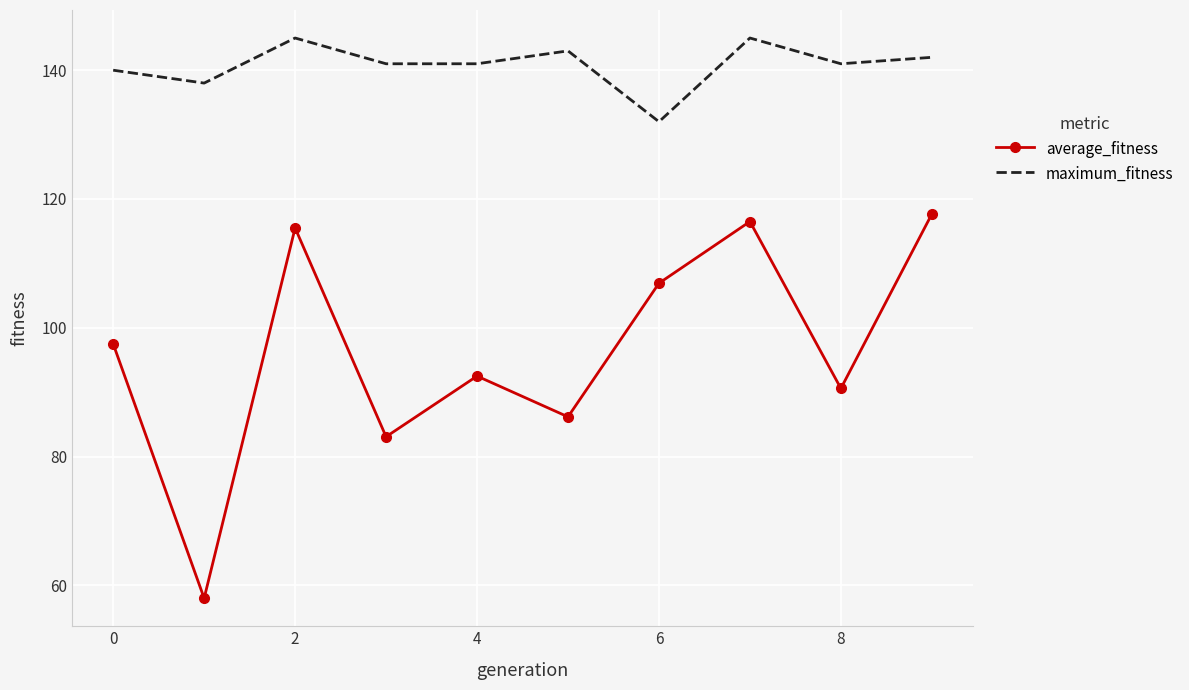

Which series has the widest spread of values?

average_fitness